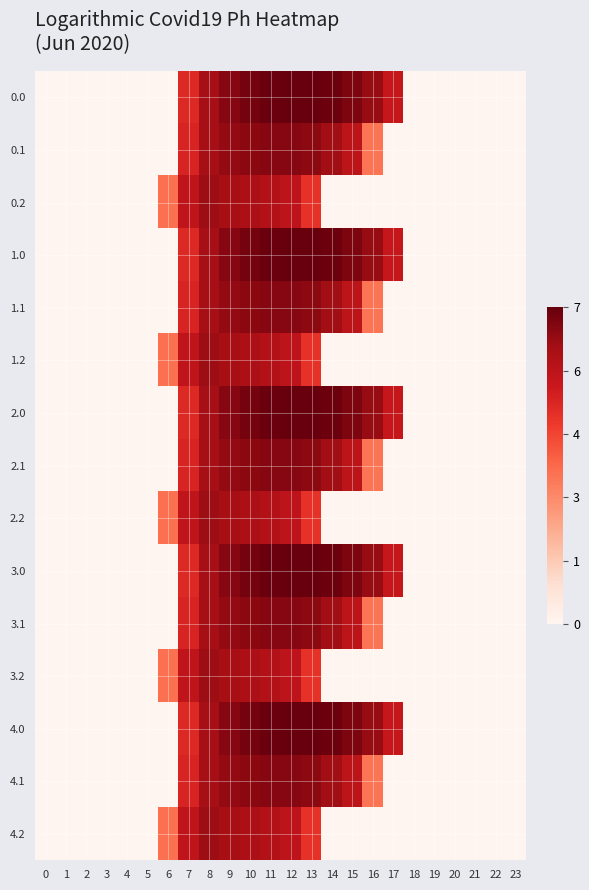

Which has a higher value, 22 or 4?

22